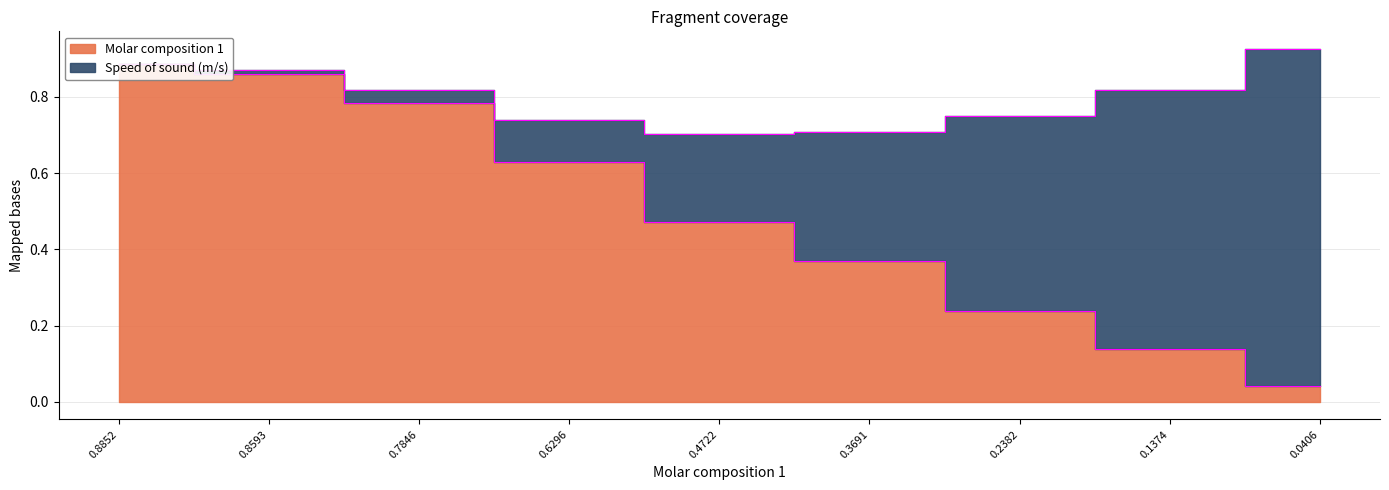

The chart shows a value of 0.4 at 0.3691. True or false?

True